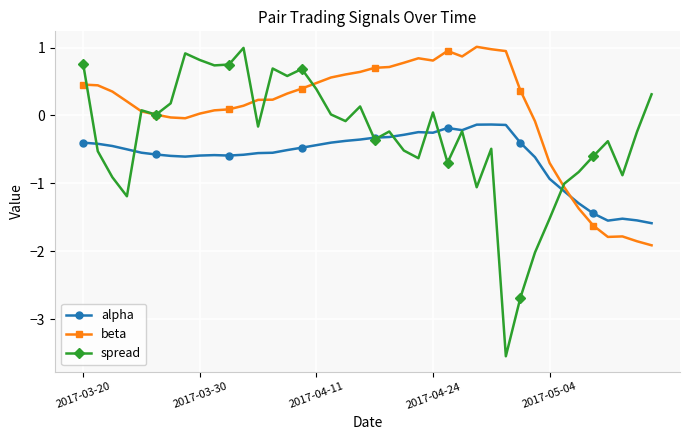

Rank the series by their average value, from highest to lowest.

beta, spread, alpha